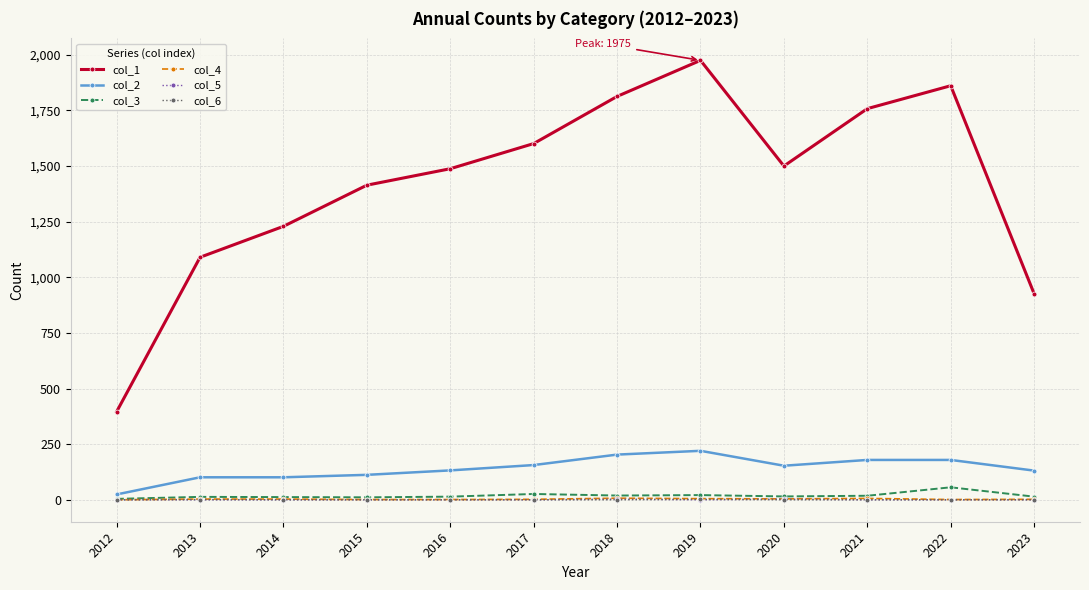

At which category does the chart reach its peak across all series?

2019